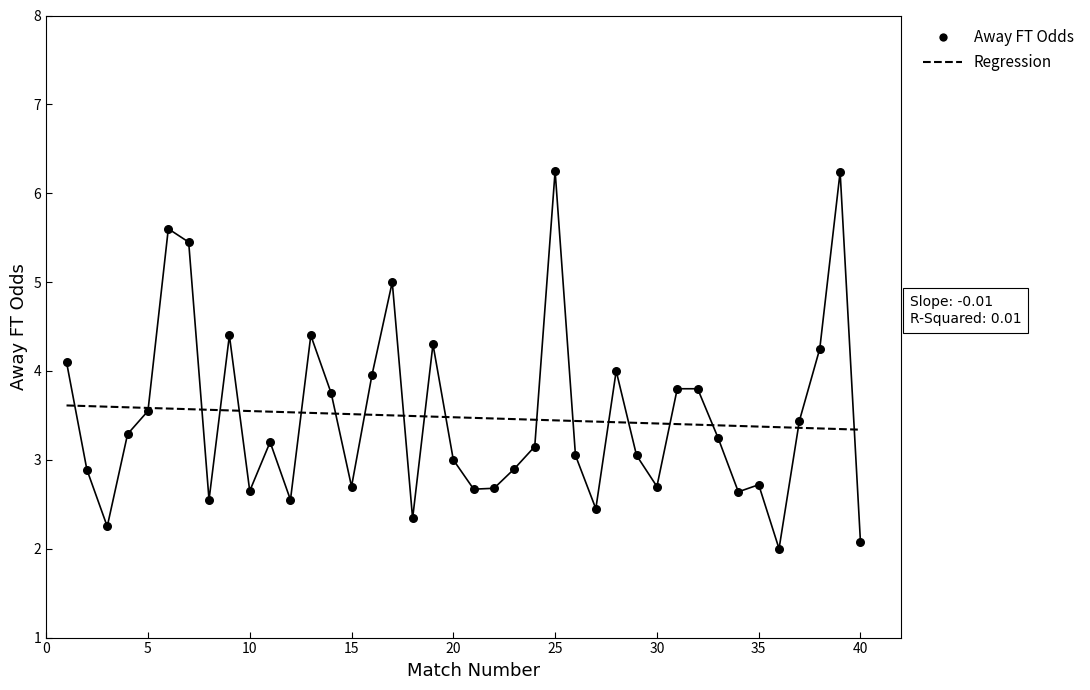

What are all the series names shown in the legend?

Away FT Odds, Regression